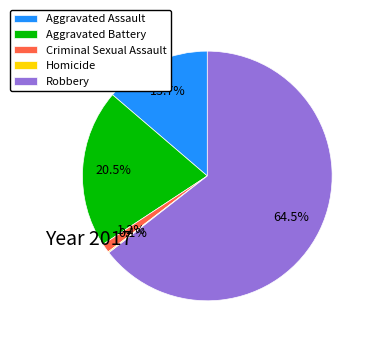

Which category has the biggest portion of the pie?

Robbery